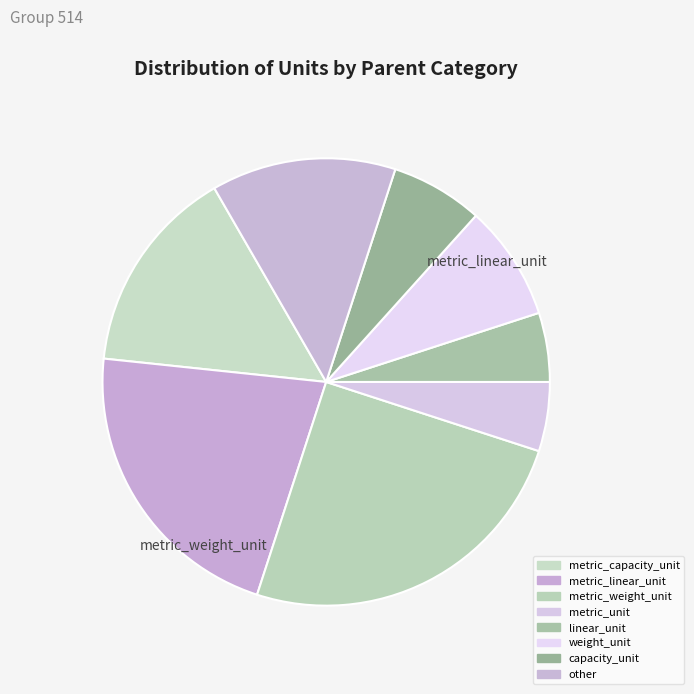

Is it true that weight_unit is 7% of the pie?

True